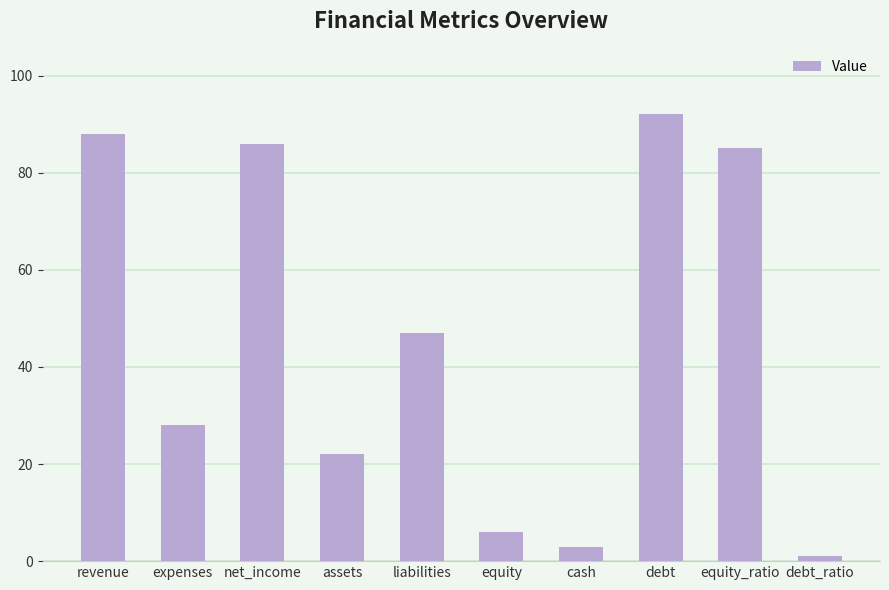

List the labels in order of value, largest first.

debt, revenue, net_income, equity_ratio, liabilities, expenses, assets, equity, cash, debt_ratio